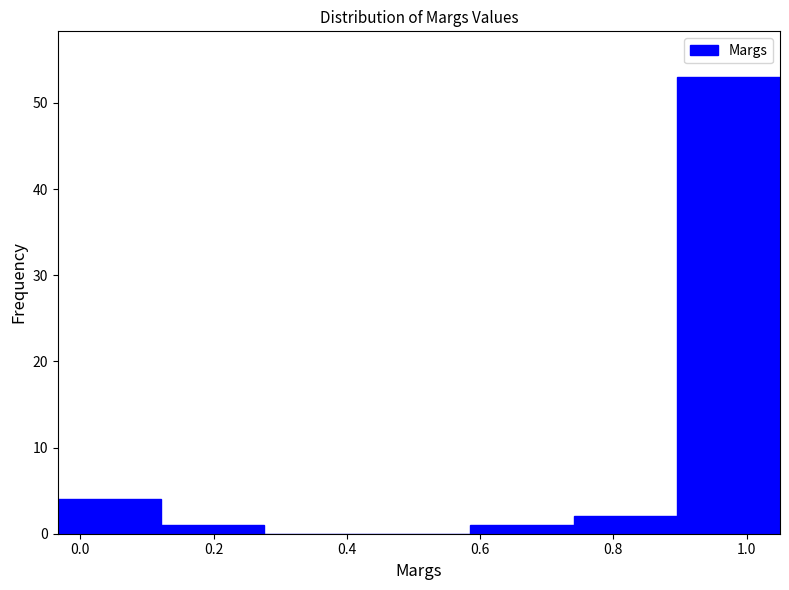

Reading left to right, transcribe this chart: for each bar, give the range it covers on the x-axis and its height. Neither the bar edges nor the heights are printed on the chart, so give them approximately, as read against the axes.

-0.04 to 0.12: 4
0.12 to 0.28: 1
0.28 to 0.44: 0
0.44 to 0.58: 0
0.58 to 0.74: 1
0.74 to 0.90: 2
0.90 to 1.06: 53